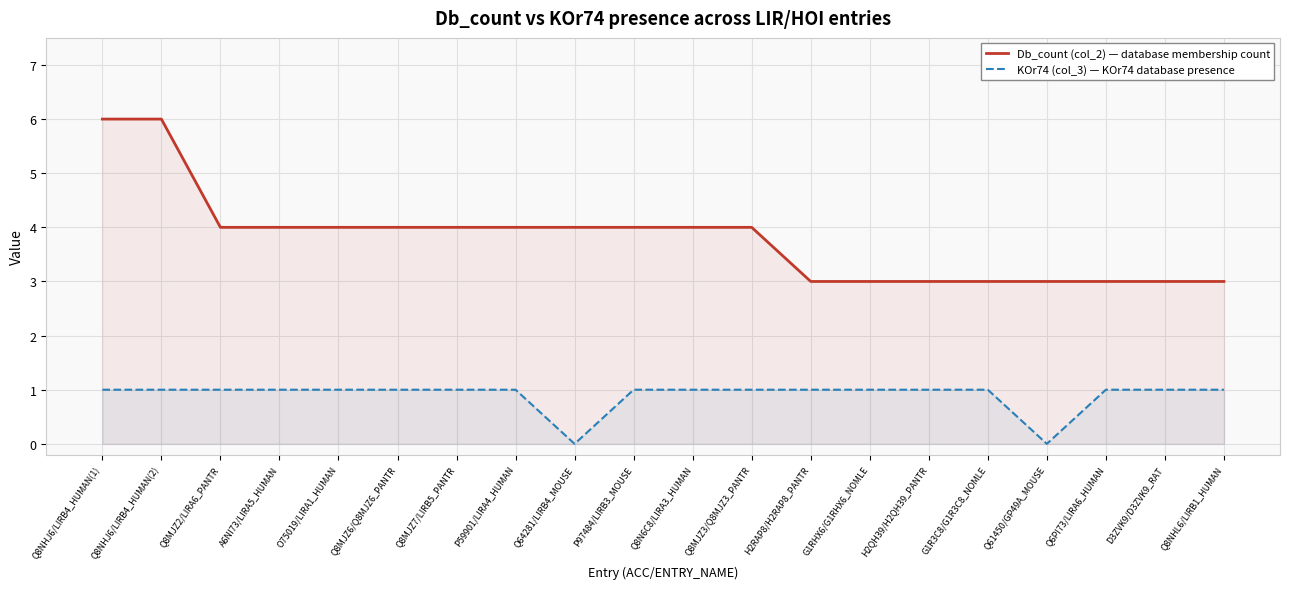

Reading left to right, extract all data points from this chart.

Db_count (col_2): Q8NHJ6/LIRB4_HUMAN(1)=6	Q8NHJ6/LIRB4_HUMAN(2)=6	Q8MJZ2/LIRA6_PANTR=4	A6NI73/LIRA5_HUMAN=4	O75019/LIRA1_HUMAN=4	Q8MJZ6/Q8MJZ6_PANTR=4	Q8MJZ7/LIRB5_PANTR=4	P59901/LIRA4_HUMAN=4	Q64281/LIRB4_MOUSE=4	P97484/LIRB3_MOUSE=4	Q8N6C8/LIRA3_HUMAN=4	Q8MJZ3/Q8MJZ3_PANTR=4	H2RAP8/H2RAP8_PANTR=3	G1RHX6/G1RHX6_NOMLE=3	H2QH39/H2QH39_PANTR=3	G1R3C8/G1R3C8_NOMLE=3	Q61450/GP49A_MOUSE=3	Q6PI73/LIRA6_HUMAN=3	D3ZVK9/D3ZVK9_RAT=3	Q8NHL6/LIRB1_HUMAN=3
KOr74 (col_3): Q8NHJ6/LIRB4_HUMAN(1)=1	Q8NHJ6/LIRB4_HUMAN(2)=1	Q8MJZ2/LIRA6_PANTR=1	A6NI73/LIRA5_HUMAN=1	O75019/LIRA1_HUMAN=1	Q8MJZ6/Q8MJZ6_PANTR=1	Q8MJZ7/LIRB5_PANTR=1	P59901/LIRA4_HUMAN=1	Q64281/LIRB4_MOUSE=0	P97484/LIRB3_MOUSE=1	Q8N6C8/LIRA3_HUMAN=1	Q8MJZ3/Q8MJZ3_PANTR=1	H2RAP8/H2RAP8_PANTR=1	G1RHX6/G1RHX6_NOMLE=1	H2QH39/H2QH39_PANTR=1	G1R3C8/G1R3C8_NOMLE=1	Q61450/GP49A_MOUSE=0	Q6PI73/LIRA6_HUMAN=1	D3ZVK9/D3ZVK9_RAT=1	Q8NHL6/LIRB1_HUMAN=1